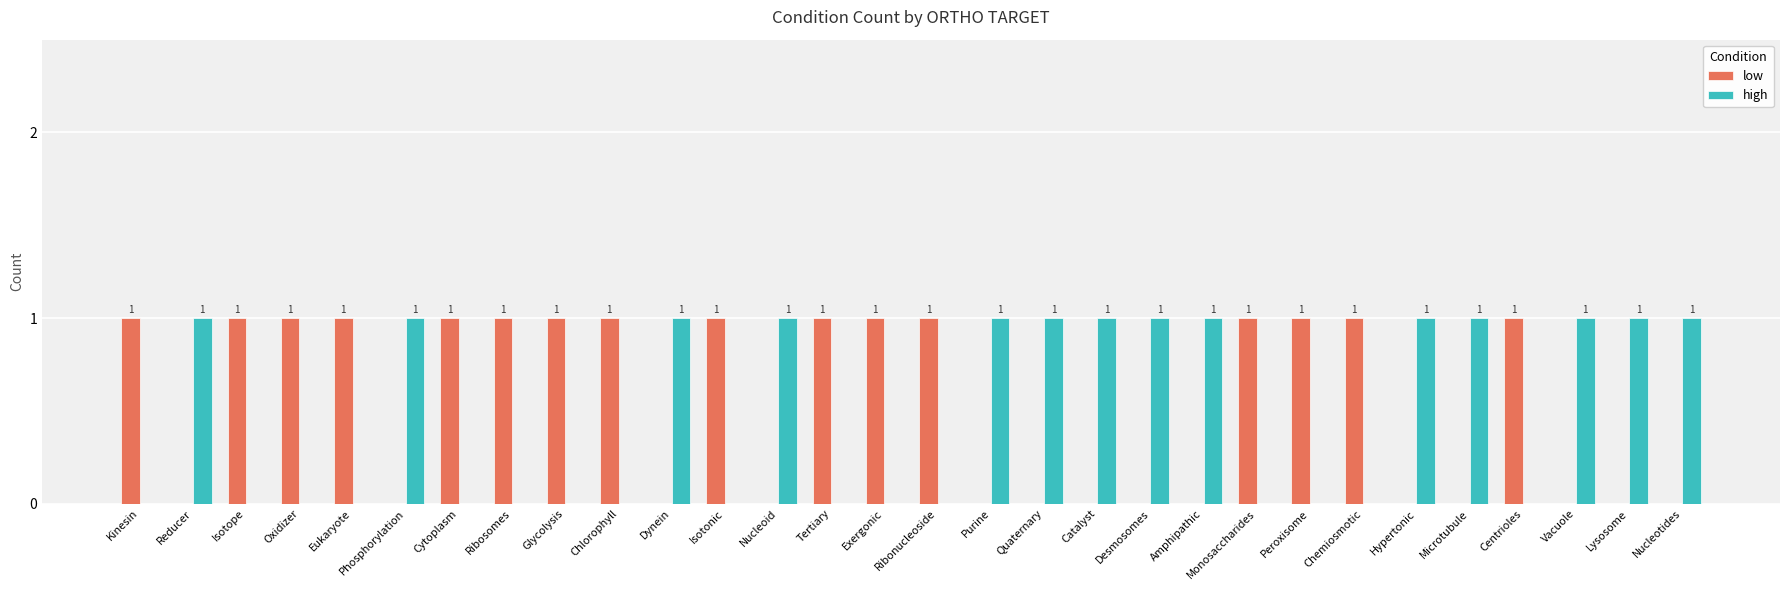

What is the sum of all low values?

16